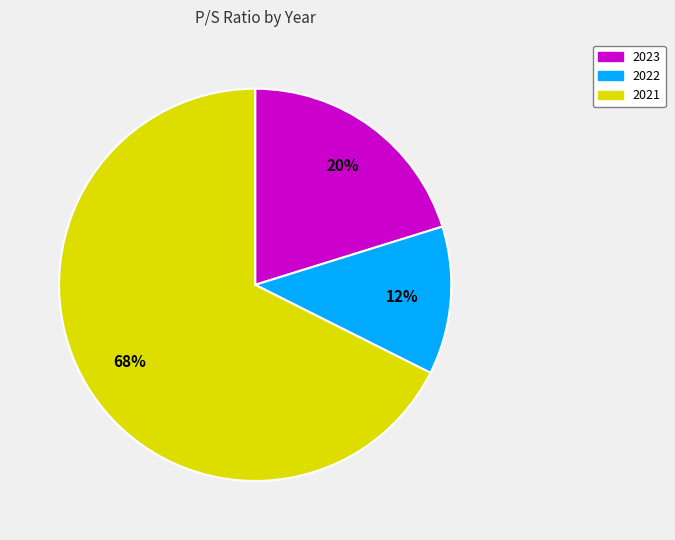

Is the sum of 2023 and 2022 greater than half?

No